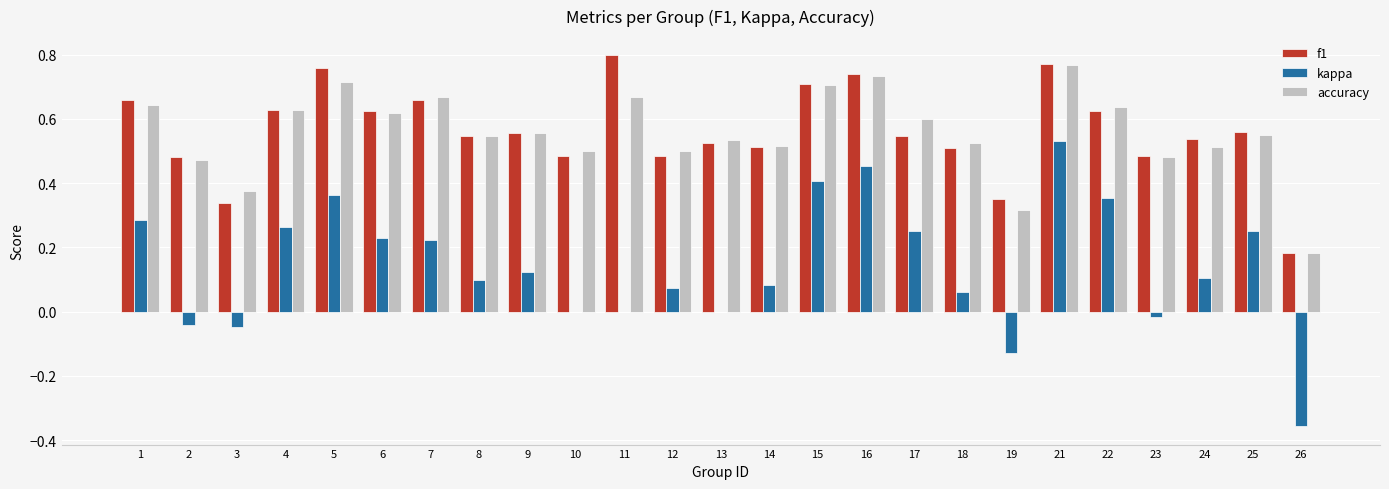

How many groups of bars are there?

25